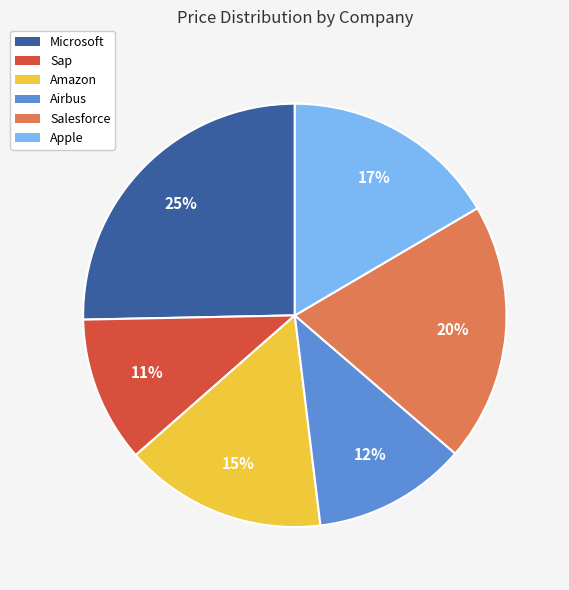

Is the sum of Sap and Apple greater than half?

No